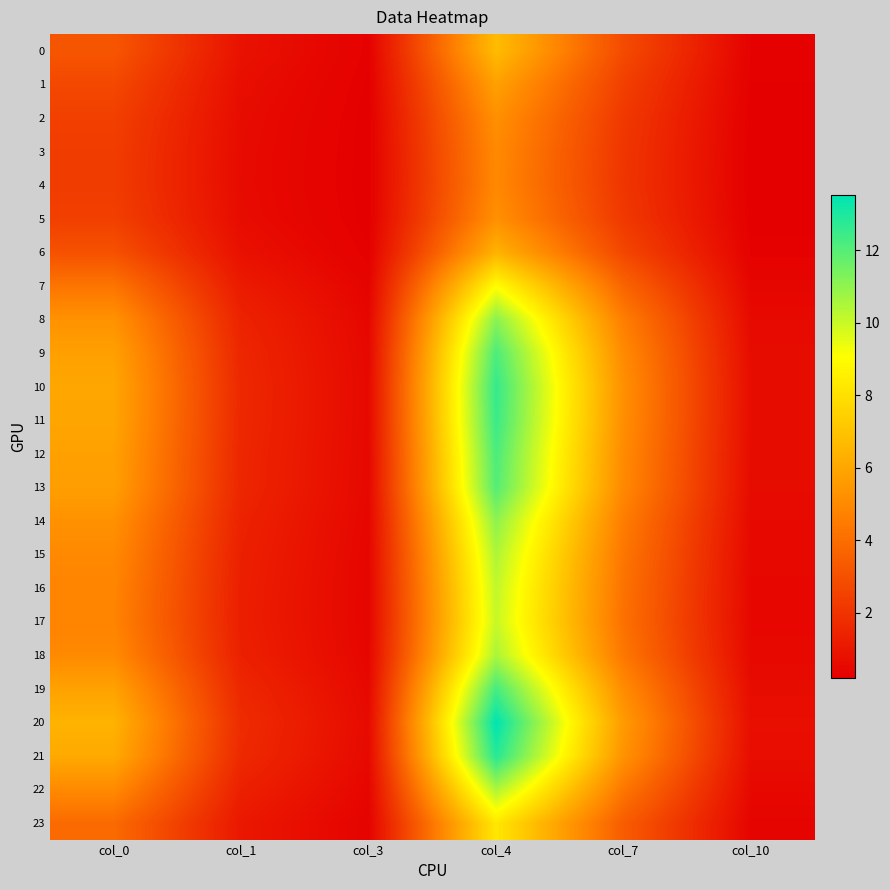

Which series has the largest range (max minus min)?

20